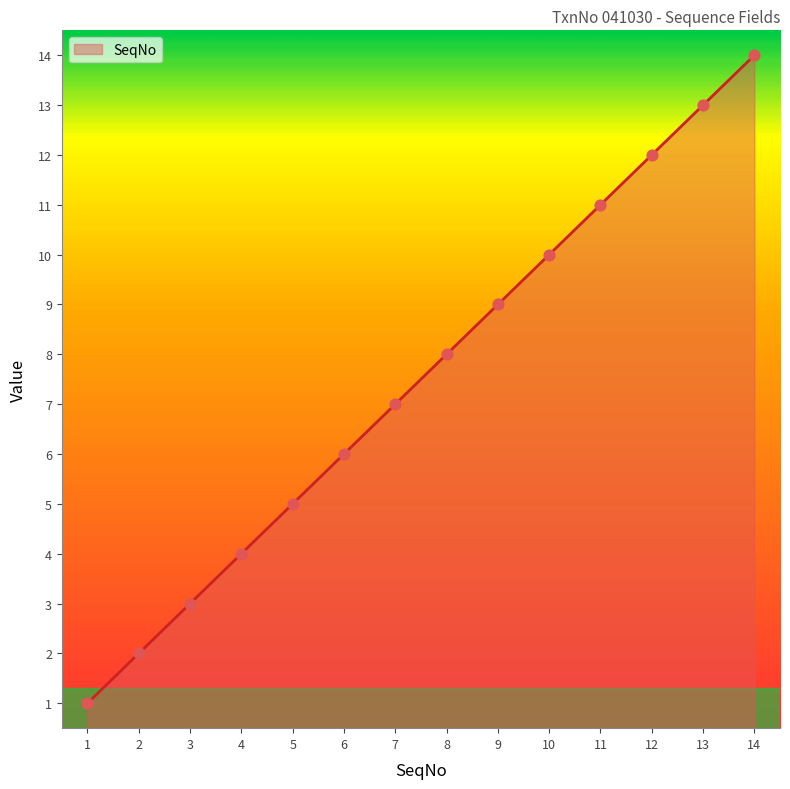

What is the change in value from 1 to 13?

+12